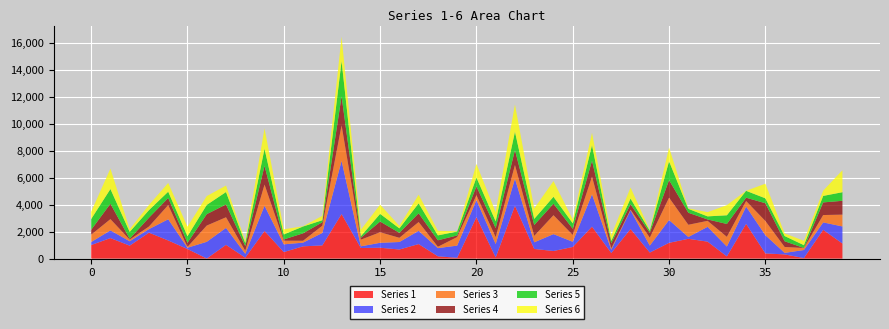

What is the highest value of the Series 1 series?

3917.7